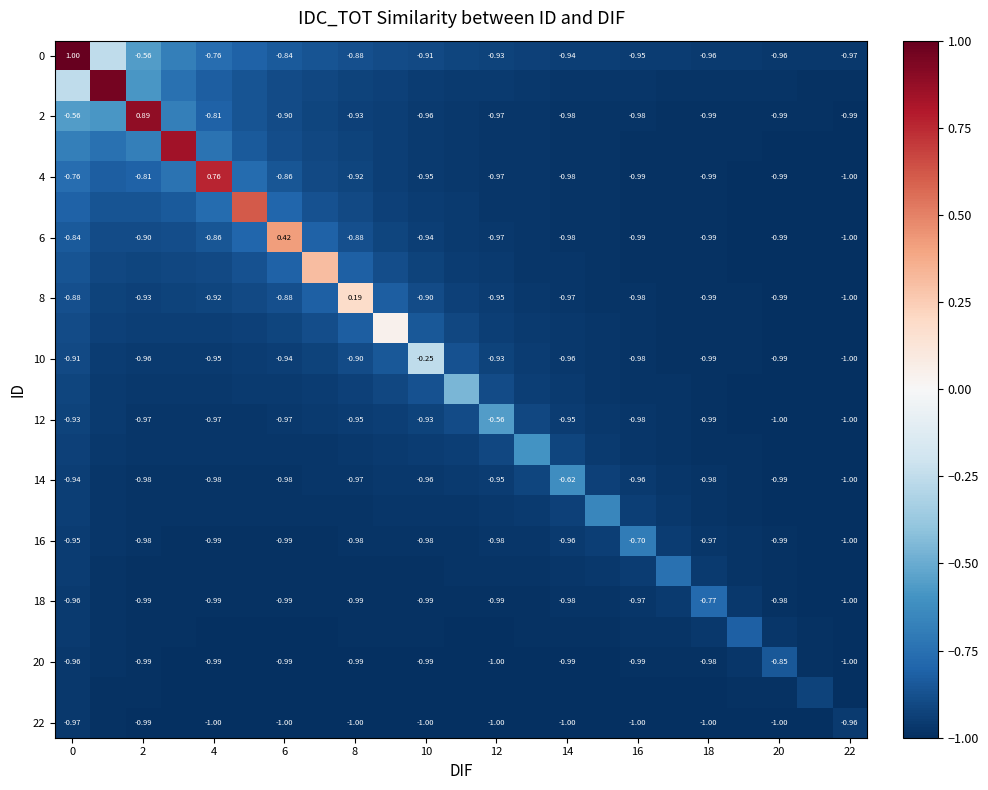

Is the value of 4 at 4 greater than the value of 2 at 4?

Yes